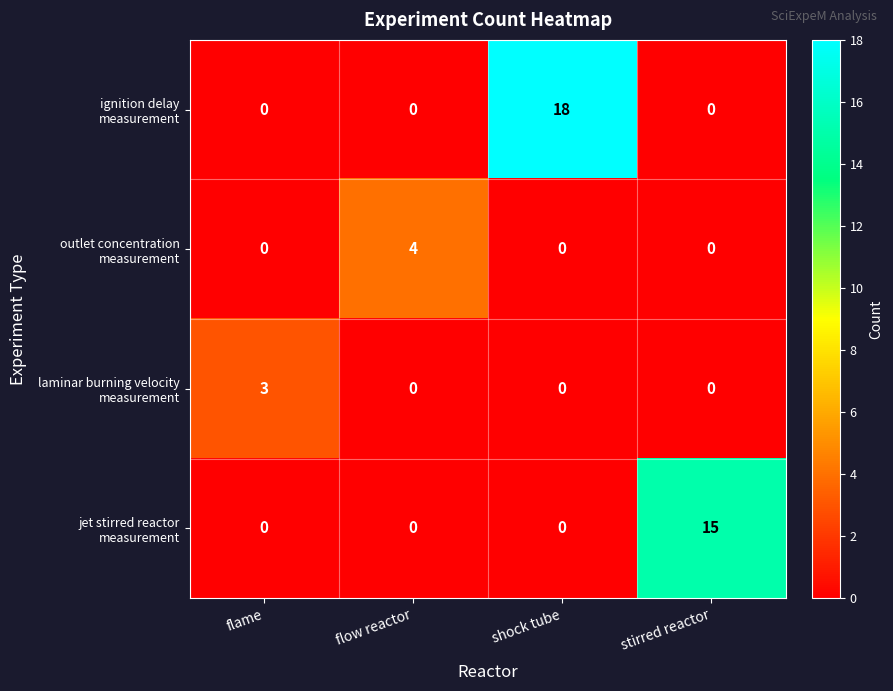

What is the spread (max minus min) of values at shock tube?

18